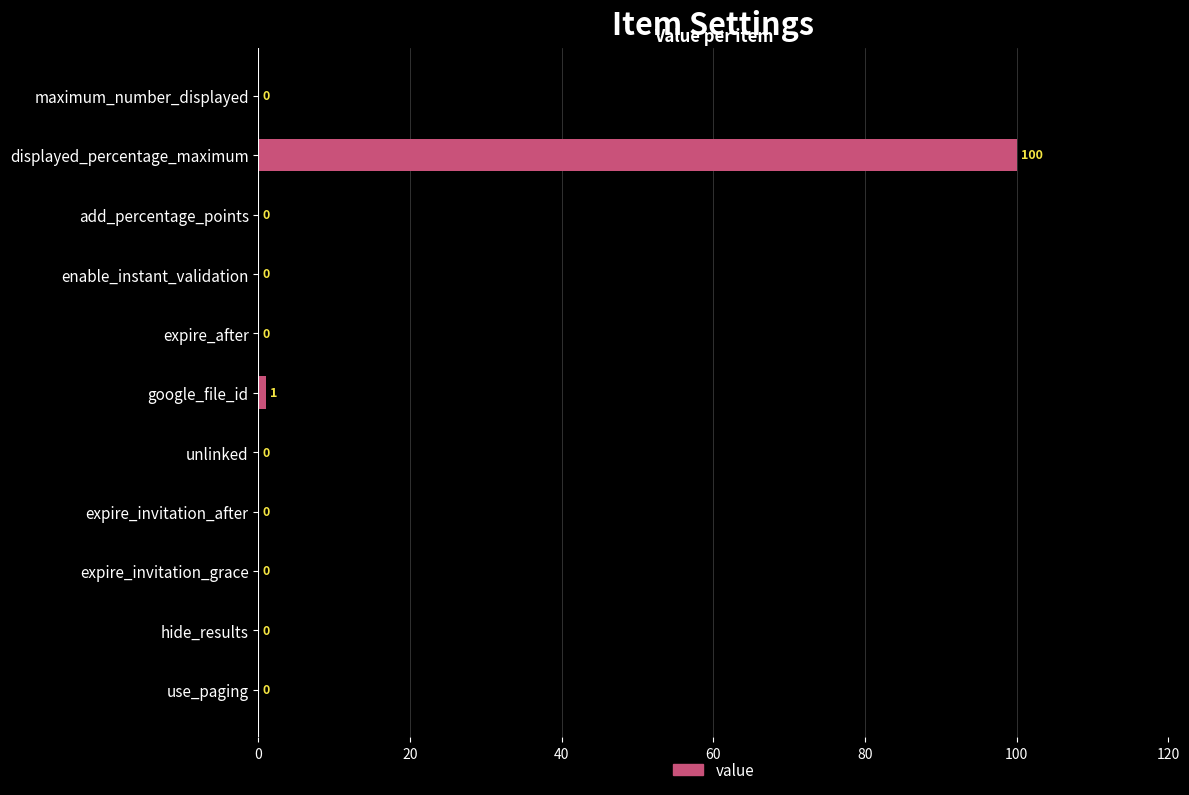

Which label corresponds to the largest value in the chart?

displayed_percentage_maximum